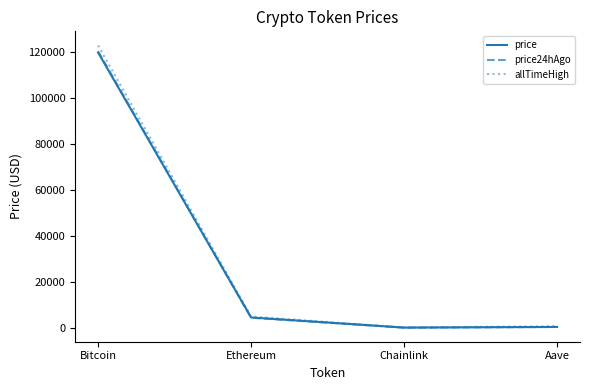

Which category has the highest value in the price24hAgo series?

Bitcoin